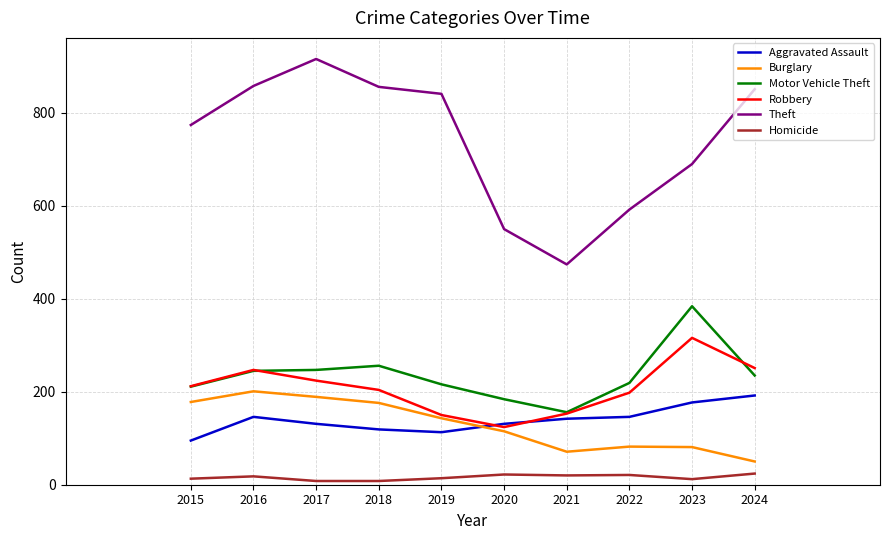

How many categories are shown in the chart?

10